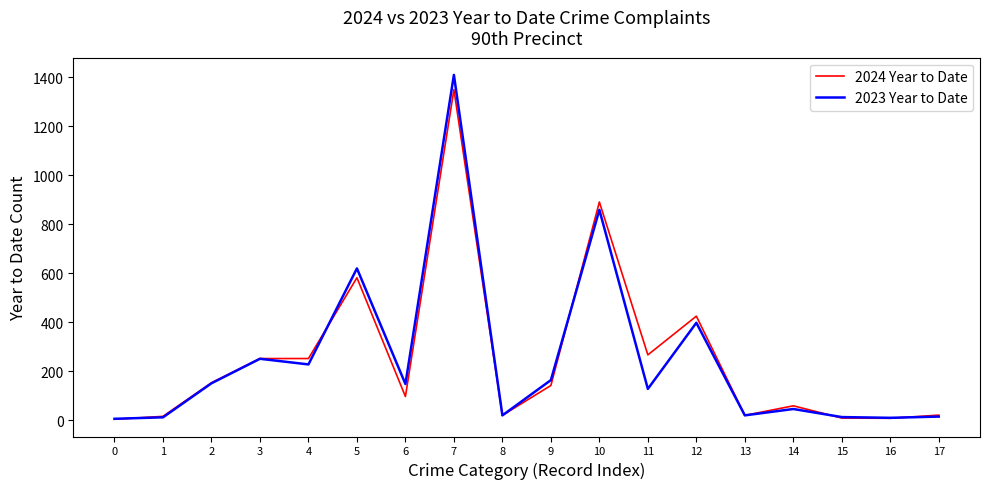

Which series changed the most between 2 and 7?

2023 Year to Date